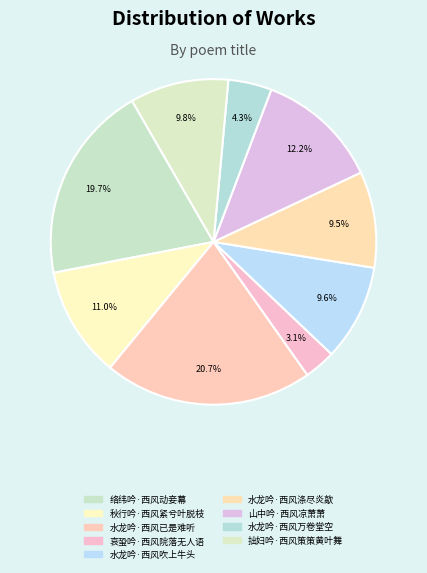

Count the number of slices in the pie.

9